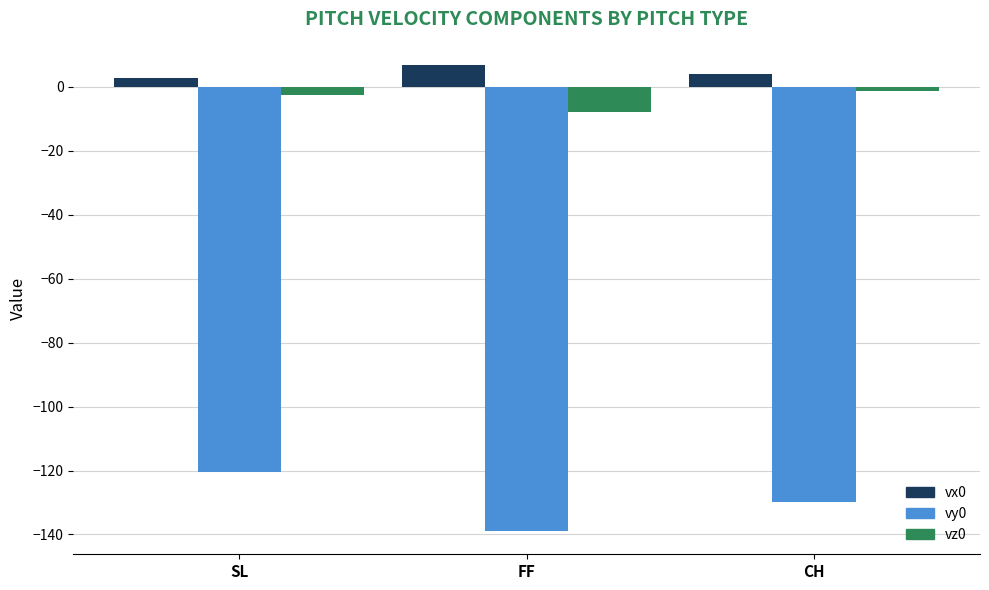

Reading left to right, what are all the values shown in this chart?

vx0: 2.9	6.9	3.9
vy0: -120.4	-138.9	-130.0
vz0: -2.7	-7.8	-1.2